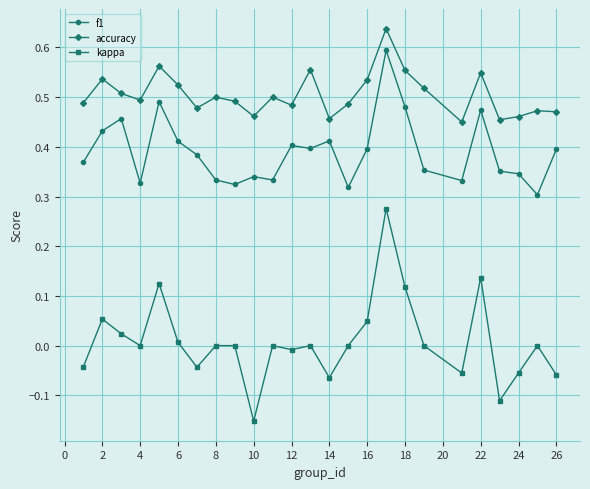

List the series in order of their overall mean, lowest first.

kappa, f1, accuracy